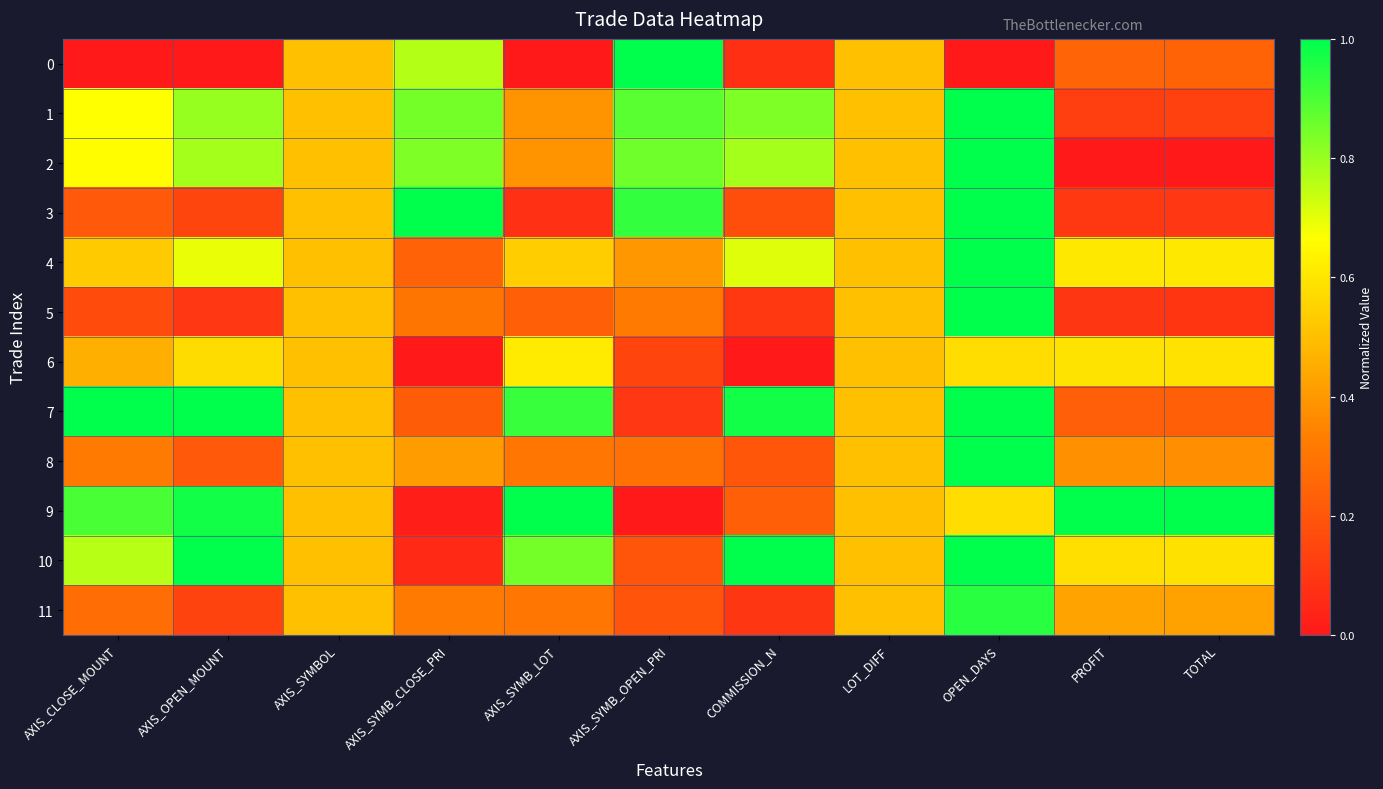

Reading right to left, transcribe all the data shown in this chart.

0: TOTAL=0.2	PROFIT=0.2	OPEN_DAYS=0.0	LOT_DIFF=0.5	COMMISSION_N=0.1	AXIS_SYMB_OPEN_PRI=1.0	AXIS_SYMB_LOT=0.0	AXIS_SYMB_CLOSE_PRI=0.8	AXIS_SYMBOL=0.5	AXIS_OPEN_MOUNT=0.0	AXIS_CLOSE_MOUNT=0.0
1: TOTAL=0.1	PROFIT=0.1	OPEN_DAYS=1.0	LOT_DIFF=0.5	COMMISSION_N=0.8	AXIS_SYMB_OPEN_PRI=0.9	AXIS_SYMB_LOT=0.4	AXIS_SYMB_CLOSE_PRI=0.8	AXIS_SYMBOL=0.5	AXIS_OPEN_MOUNT=0.8	AXIS_CLOSE_MOUNT=0.7
2: TOTAL=0.0	PROFIT=0.0	OPEN_DAYS=1.0	LOT_DIFF=0.5	COMMISSION_N=0.8	AXIS_SYMB_OPEN_PRI=0.9	AXIS_SYMB_LOT=0.4	AXIS_SYMB_CLOSE_PRI=0.8	AXIS_SYMBOL=0.5	AXIS_OPEN_MOUNT=0.8	AXIS_CLOSE_MOUNT=0.7
3: TOTAL=0.1	PROFIT=0.1	OPEN_DAYS=1.0	LOT_DIFF=0.5	COMMISSION_N=0.2	AXIS_SYMB_OPEN_PRI=0.9	AXIS_SYMB_LOT=0.1	AXIS_SYMB_CLOSE_PRI=1.0	AXIS_SYMBOL=0.5	AXIS_OPEN_MOUNT=0.1	AXIS_CLOSE_MOUNT=0.2
4: TOTAL=0.6	PROFIT=0.6	OPEN_DAYS=1.0	LOT_DIFF=0.5	COMMISSION_N=0.7	AXIS_SYMB_OPEN_PRI=0.4	AXIS_SYMB_LOT=0.5	AXIS_SYMB_CLOSE_PRI=0.2	AXIS_SYMBOL=0.5	AXIS_OPEN_MOUNT=0.7	AXIS_CLOSE_MOUNT=0.5
5: TOTAL=0.1	PROFIT=0.1	OPEN_DAYS=1.0	LOT_DIFF=0.5	COMMISSION_N=0.1	AXIS_SYMB_OPEN_PRI=0.3	AXIS_SYMB_LOT=0.2	AXIS_SYMB_CLOSE_PRI=0.3	AXIS_SYMBOL=0.5	AXIS_OPEN_MOUNT=0.1	AXIS_CLOSE_MOUNT=0.2
6: TOTAL=0.6	PROFIT=0.6	OPEN_DAYS=0.6	LOT_DIFF=0.5	COMMISSION_N=0.0	AXIS_SYMB_OPEN_PRI=0.1	AXIS_SYMB_LOT=0.6	AXIS_SYMB_CLOSE_PRI=0.0	AXIS_SYMBOL=0.5	AXIS_OPEN_MOUNT=0.6	AXIS_CLOSE_MOUNT=0.5
7: TOTAL=0.2	PROFIT=0.2	OPEN_DAYS=1.0	LOT_DIFF=0.5	COMMISSION_N=1.0	AXIS_SYMB_OPEN_PRI=0.1	AXIS_SYMB_LOT=0.9	AXIS_SYMB_CLOSE_PRI=0.2	AXIS_SYMBOL=0.5	AXIS_OPEN_MOUNT=1.0	AXIS_CLOSE_MOUNT=1.0
8: TOTAL=0.4	PROFIT=0.4	OPEN_DAYS=1.0	LOT_DIFF=0.5	COMMISSION_N=0.2	AXIS_SYMB_OPEN_PRI=0.3	AXIS_SYMB_LOT=0.3	AXIS_SYMB_CLOSE_PRI=0.4	AXIS_SYMBOL=0.5	AXIS_OPEN_MOUNT=0.2	AXIS_CLOSE_MOUNT=0.3
9: TOTAL=1.0	PROFIT=1.0	OPEN_DAYS=0.6	LOT_DIFF=0.5	COMMISSION_N=0.2	AXIS_SYMB_OPEN_PRI=0.0	AXIS_SYMB_LOT=1.0	AXIS_SYMB_CLOSE_PRI=0.0	AXIS_SYMBOL=0.5	AXIS_OPEN_MOUNT=1.0	AXIS_CLOSE_MOUNT=0.9
10: TOTAL=0.6	PROFIT=0.6	OPEN_DAYS=1.0	LOT_DIFF=0.5	COMMISSION_N=1.0	AXIS_SYMB_OPEN_PRI=0.2	AXIS_SYMB_LOT=0.8	AXIS_SYMB_CLOSE_PRI=0.1	AXIS_SYMBOL=0.5	AXIS_OPEN_MOUNT=1.0	AXIS_CLOSE_MOUNT=0.8
11: TOTAL=0.4	PROFIT=0.4	OPEN_DAYS=0.9	LOT_DIFF=0.5	COMMISSION_N=0.1	AXIS_SYMB_OPEN_PRI=0.2	AXIS_SYMB_LOT=0.3	AXIS_SYMB_CLOSE_PRI=0.3	AXIS_SYMBOL=0.5	AXIS_OPEN_MOUNT=0.1	AXIS_CLOSE_MOUNT=0.3